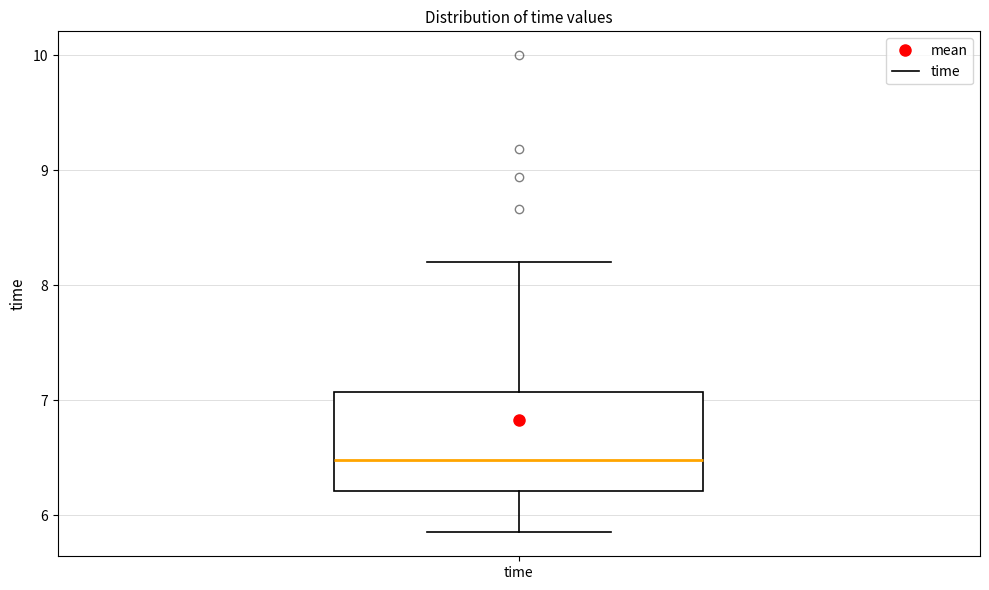

Transcribe this box plot: give where the median line is, the range the box spans, and where the two whiskers end, as read against the y-axis. The values are not printed on the chart, so give them approximately, as read against the axis.

median 6.5, box 6.2 to 7.1, whiskers 5.9 to 8.2